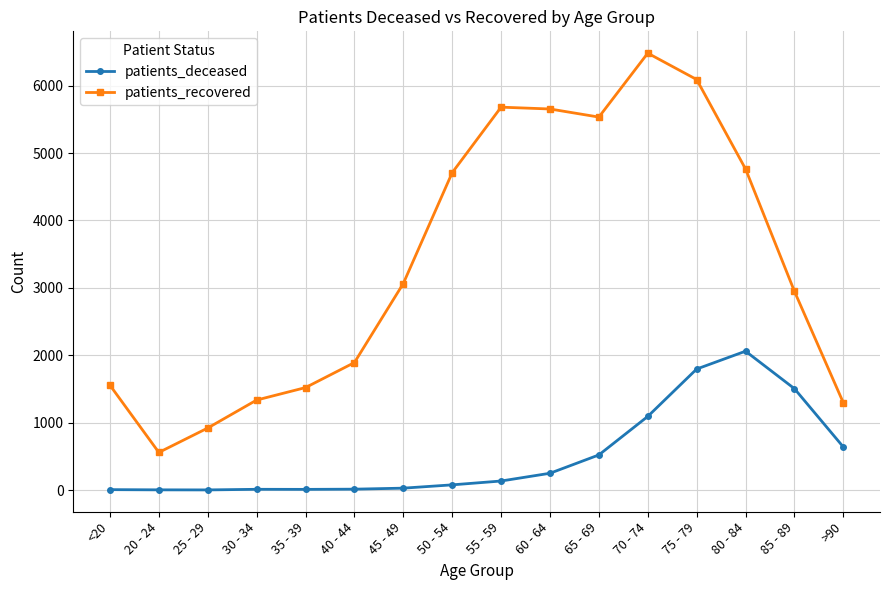

Does the chart have visible grid lines?

Yes